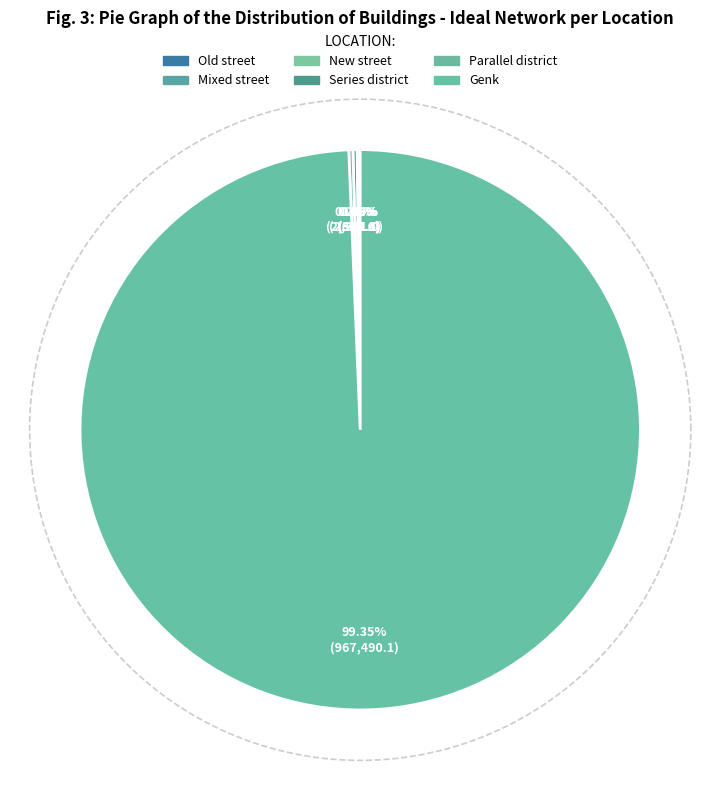

How many segments does this pie chart have?

6